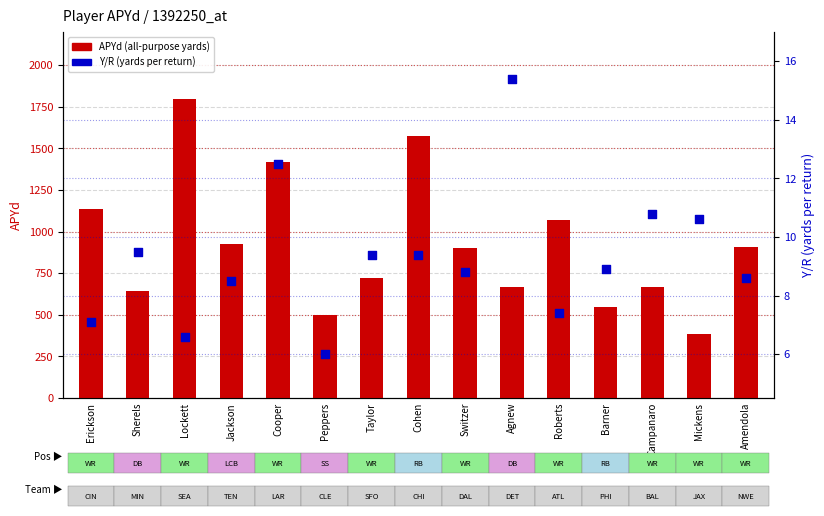

Which series has the widest spread of Y values?

APYd